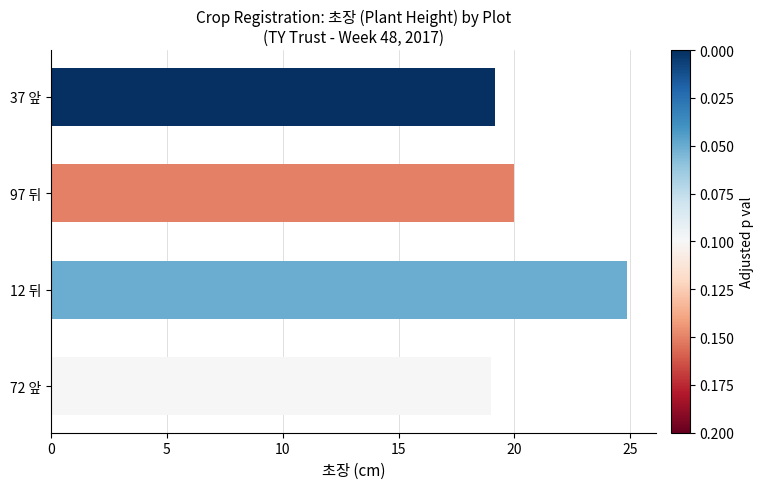

What is the change in value from 97 뒤 to 72 앞?

-1.0